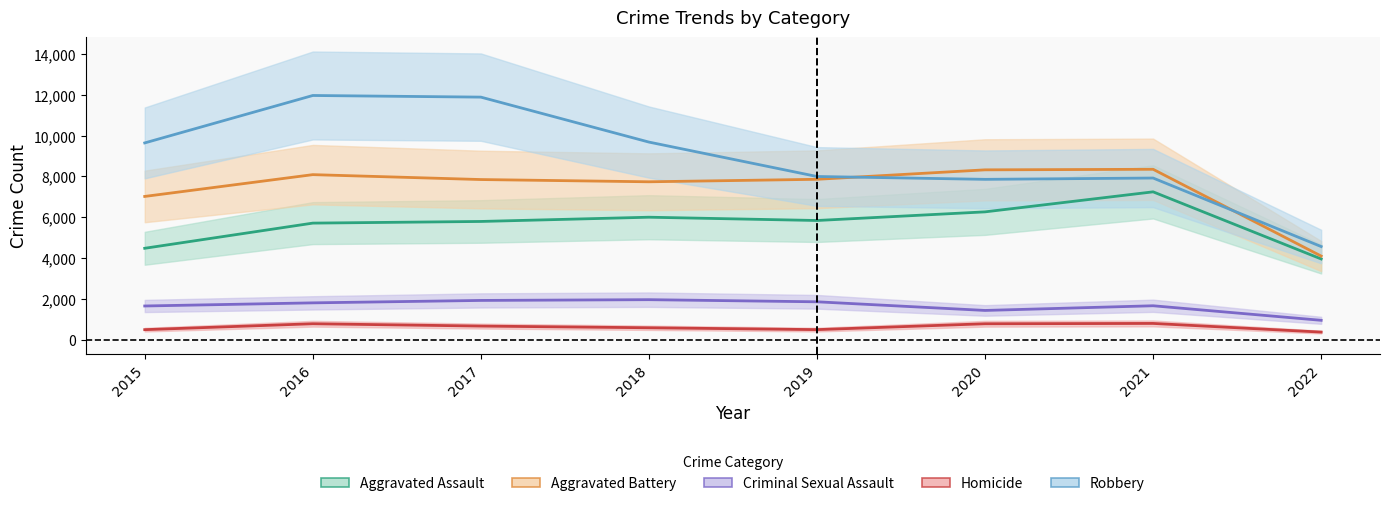

Which series has the largest total across all categories?

Robbery